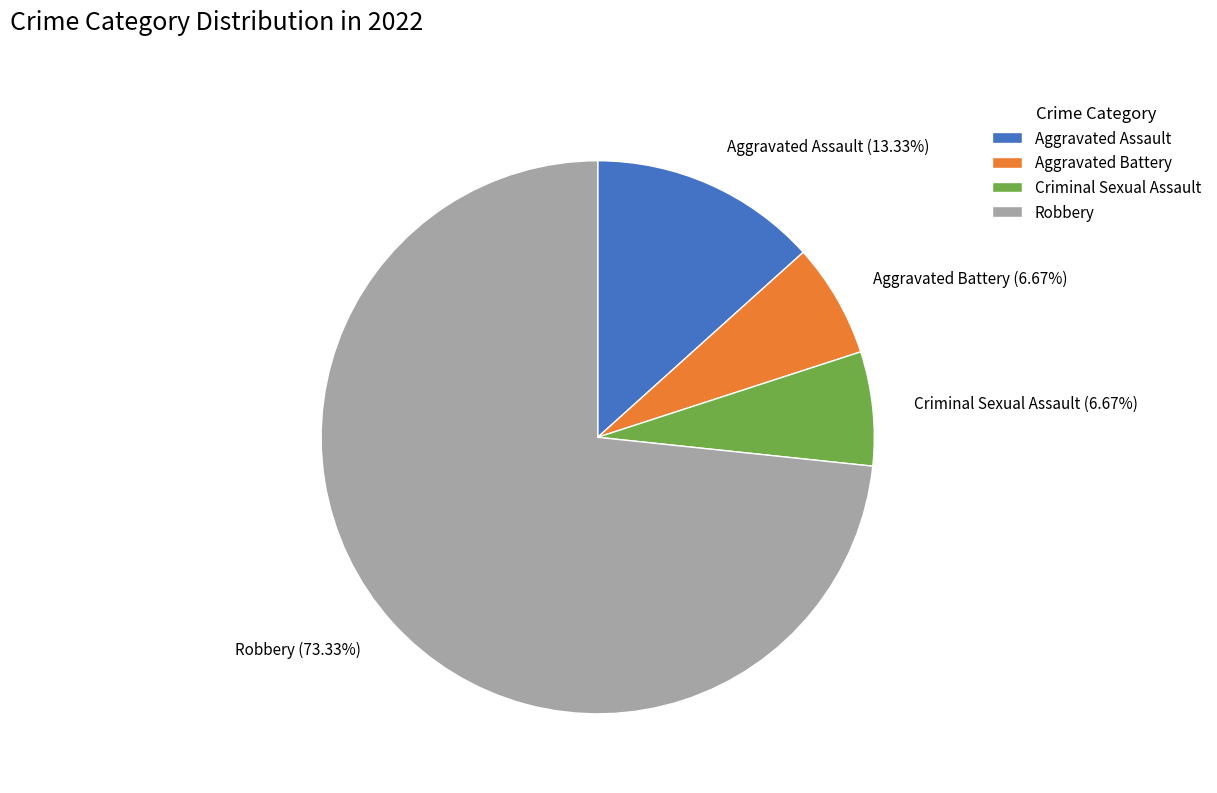

Which slice is the largest?

Robbery